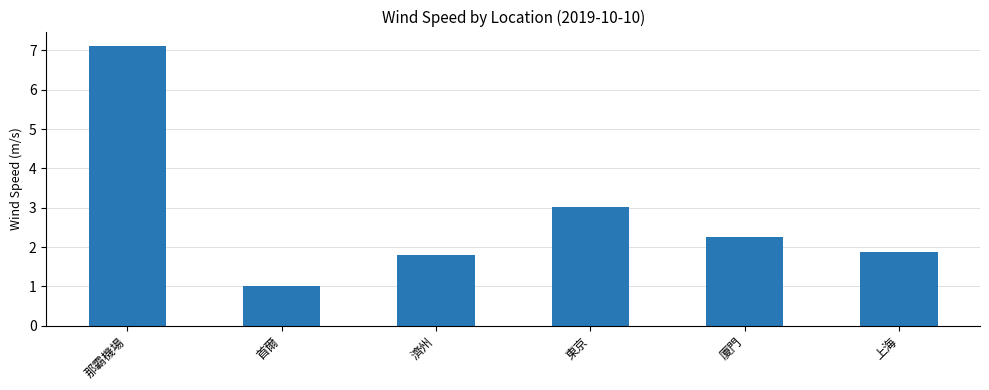

Which category has the highest value across all series?

那霸機場